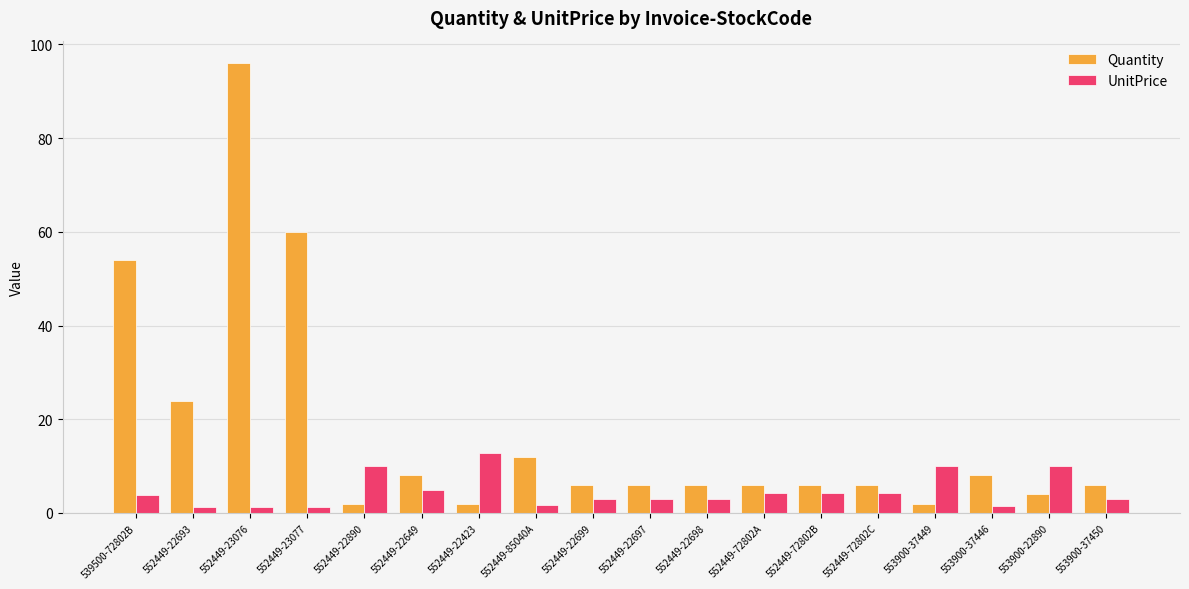

Which series has the largest total across all categories?

Quantity